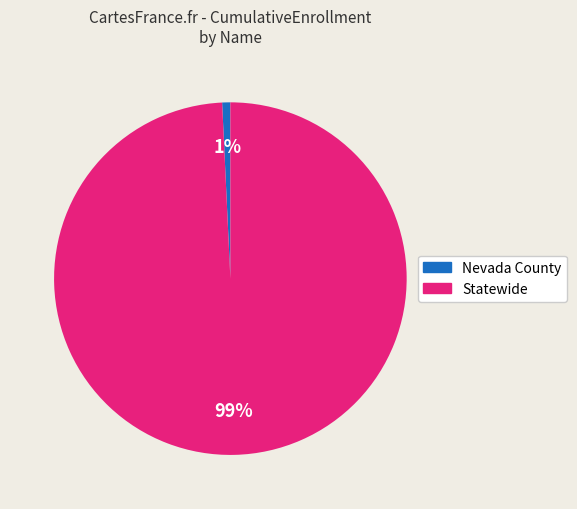

What percentage is the Nevada County slice, to the nearest percent?

1%